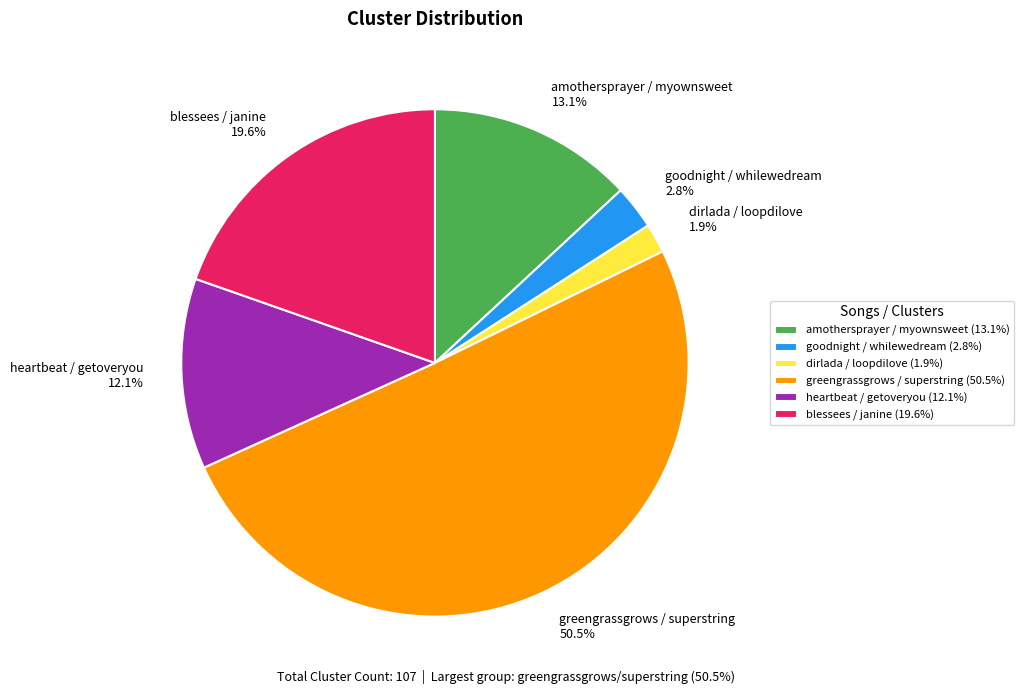

Approximately how many times larger is the value at dirlada / loopdilove (1.9%) compared to goodnight / whilewedream (2.8%)?

0.7